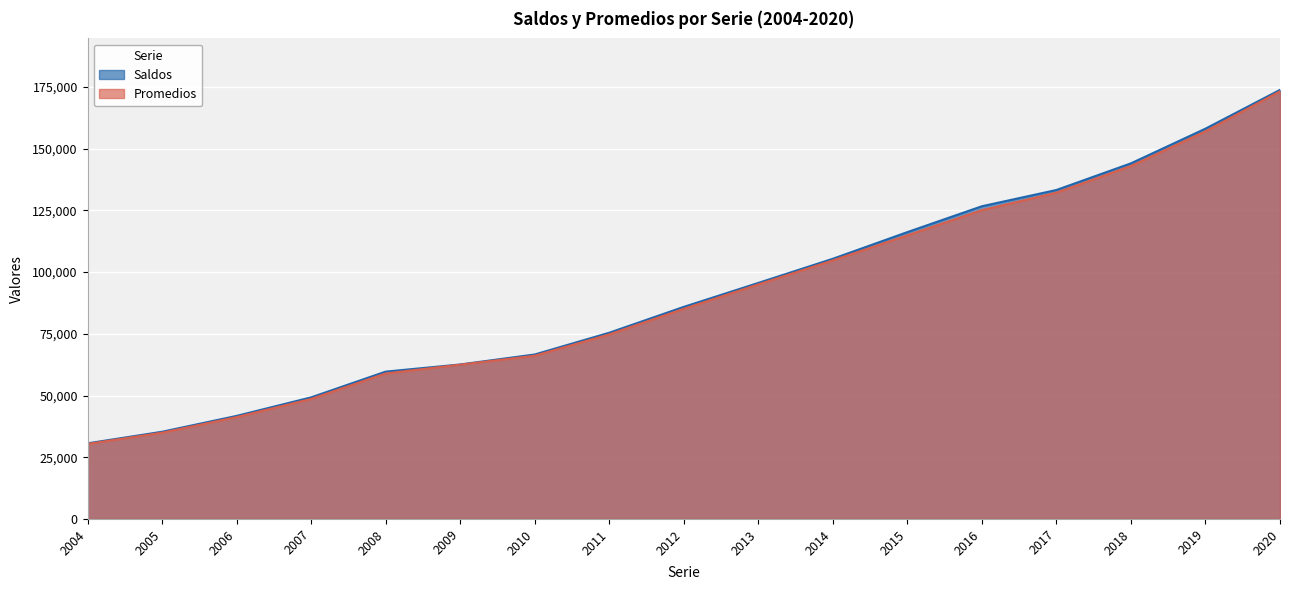

Count the number of categories in the chart.

17